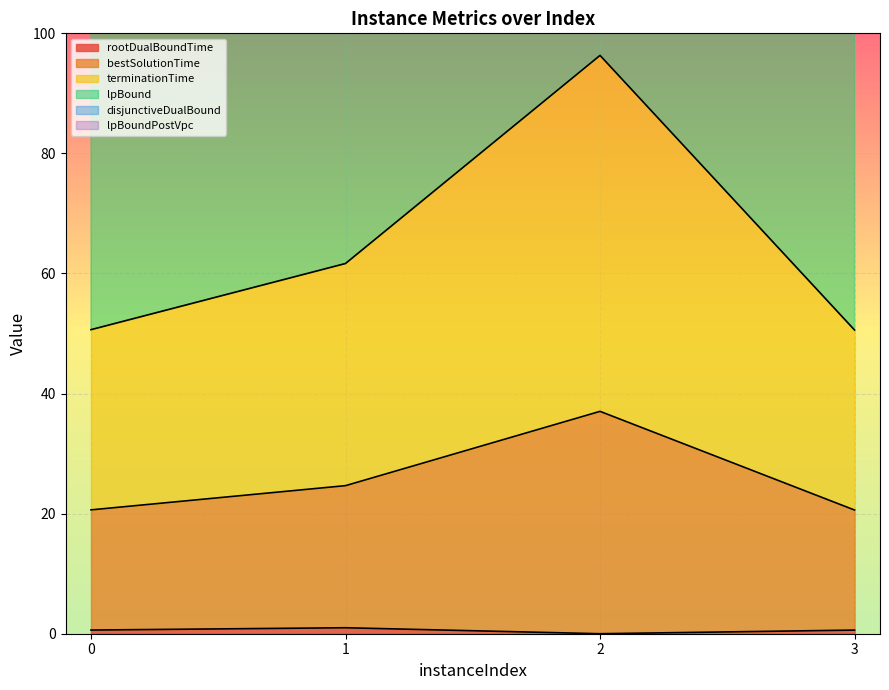

True or false: rootDualBoundTime has a value of 0.6 at 0.

True